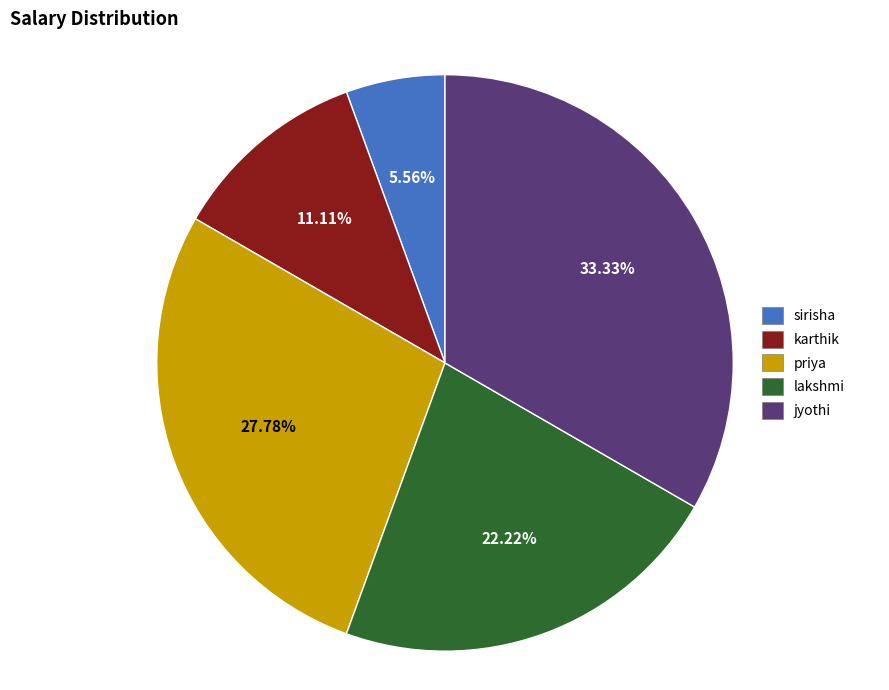

Is there any slice that represents more than half of the pie?

No